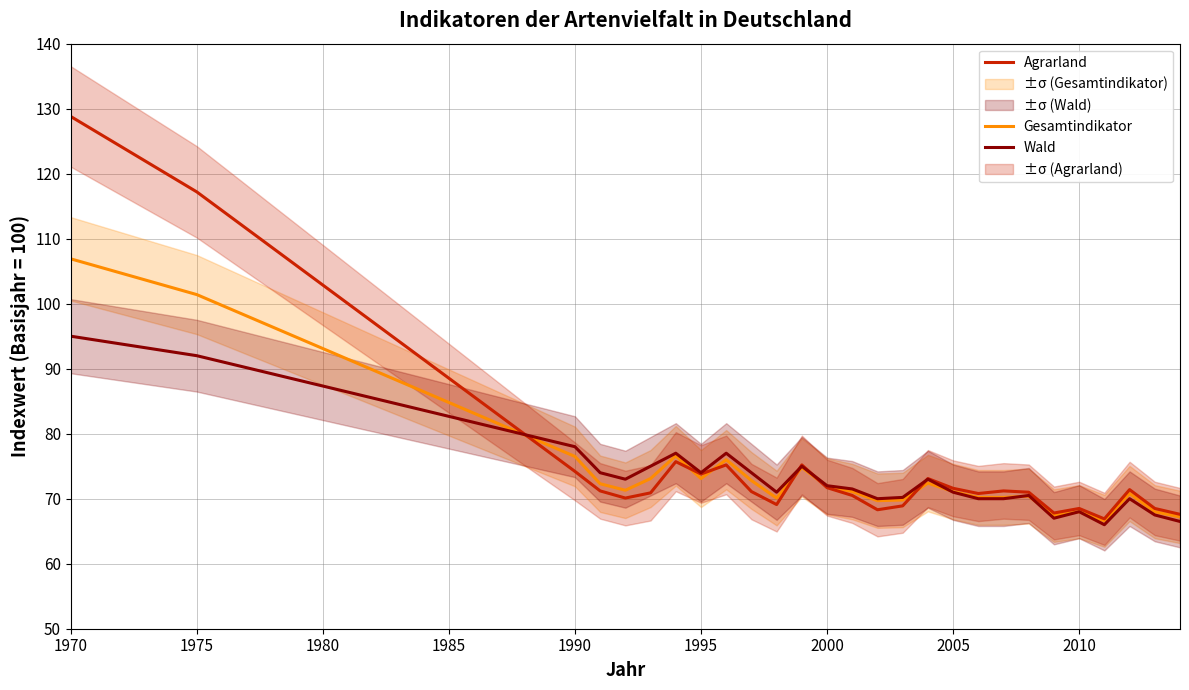

The Agrarland series shows 19.3 at 1990. True or false?

False